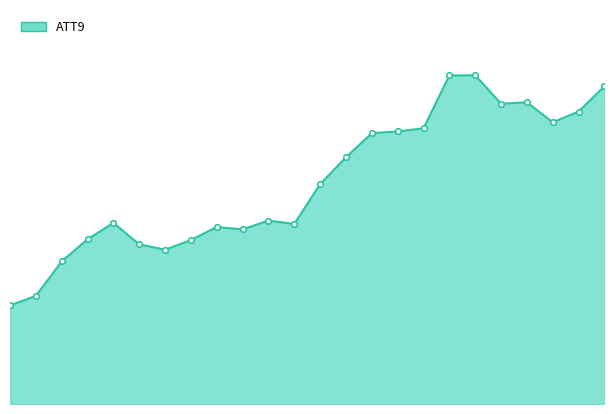

Reading left to right, extract all data points from this chart.

8.7	9.5	12.6	14.5	16.0	14.1	13.6	14.4	15.6	15.4	16.2	15.9	19.4	21.7	23.9	24.0	24.3	28.9	29.0	26.5	26.6	24.8	25.8	28.0